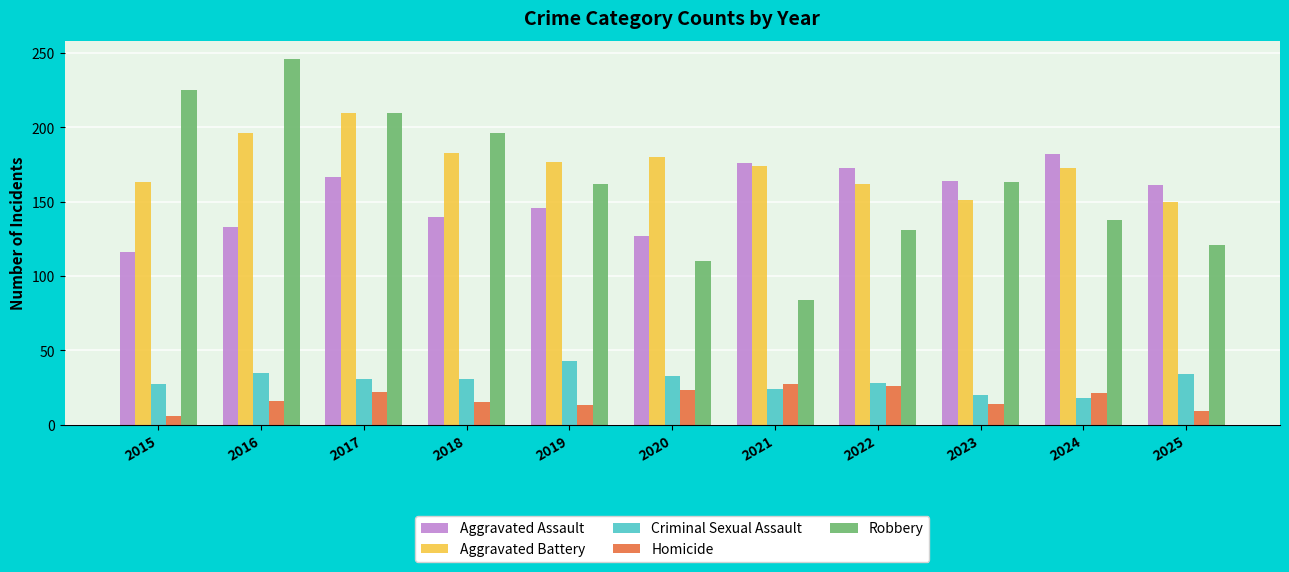

What value does the Aggravated Battery series have at 2025?

150